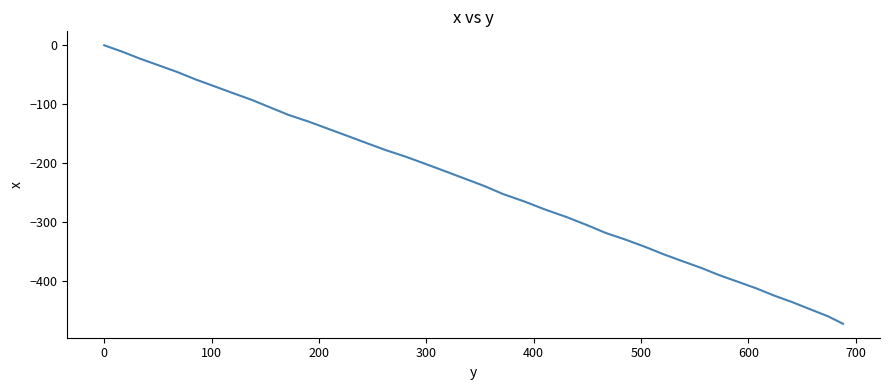

What is the smallest value displayed?

-473.3